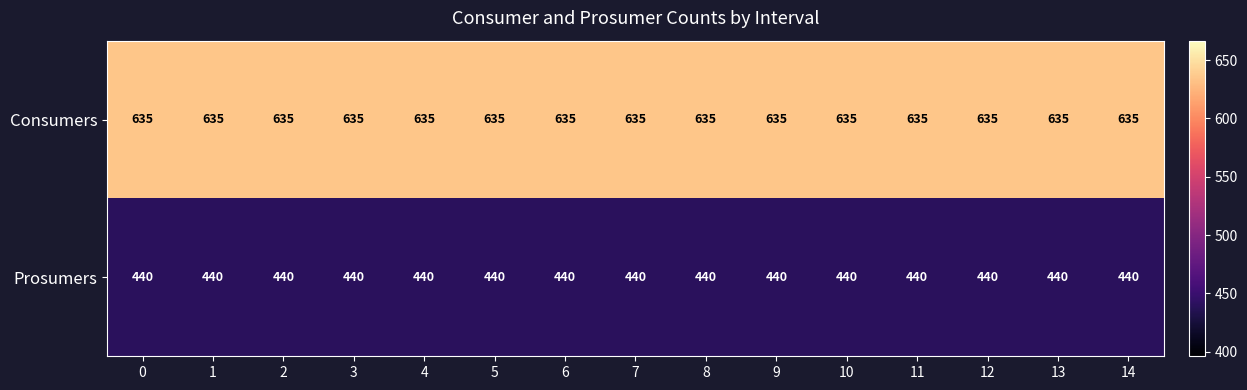

At how many categories does at least one series exceed 513?

15